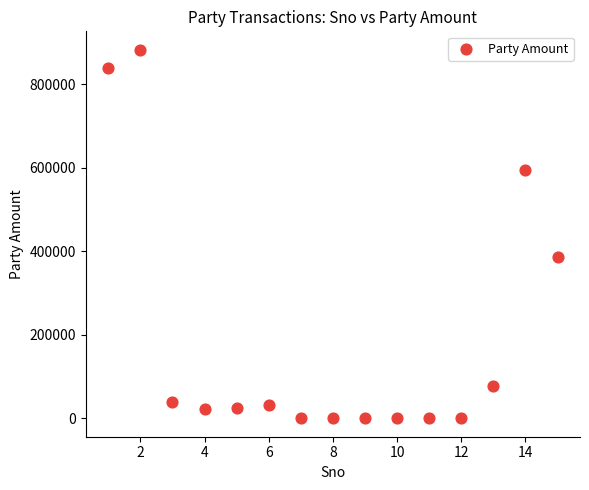

What Y value in the scatter plot is closest to 441640?

387114